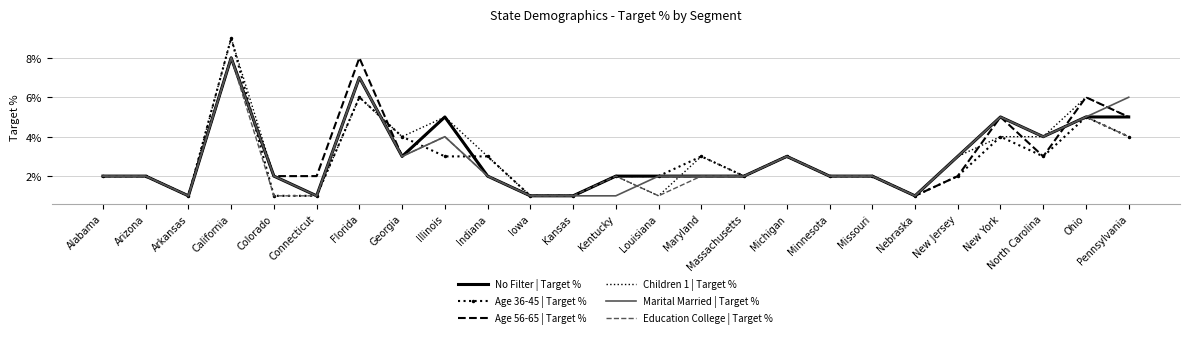

List the series in order of their peak value, lowest first.

No Filter | Target %, Age 56-65 | Target %, Marital Married | Target %, Education College | Target %, Age 36-45 | Target %, Children 1 | Target %